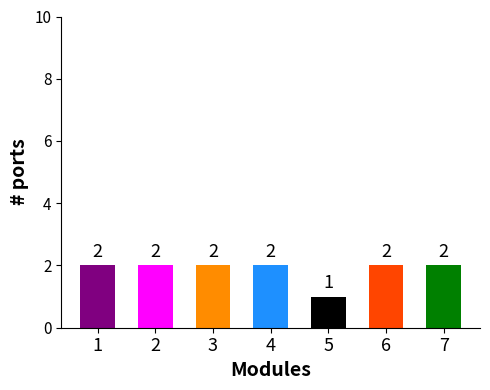

Is it true that the value at 5 is 1?

True